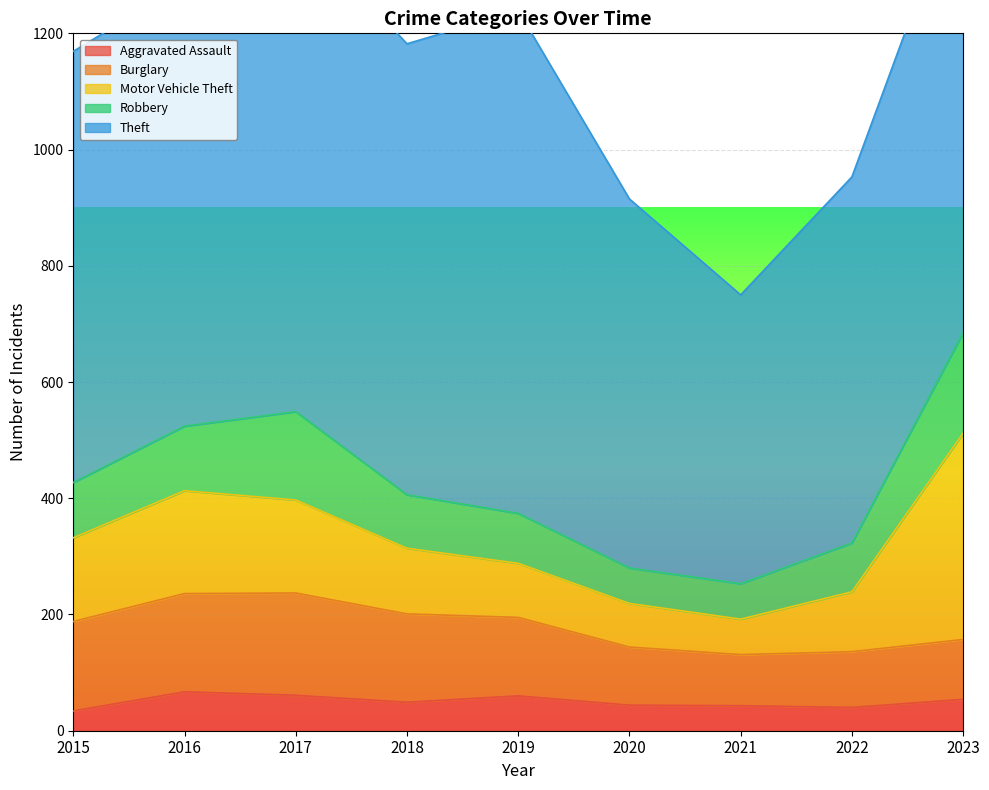

Reading left to right, what are all the values shown in this chart?

Aggravated Assault: 34	67	61	49	60	44	43	40	54
Burglary: 154	169	176	152	135	100	88	96	103
Motor Vehicle Theft: 144	177	160	113	93	75	61	103	355
Robbery: 95	111	152	92	86	61	61	84	173
Theft: 742	761	838	776	865	635	497	630	788